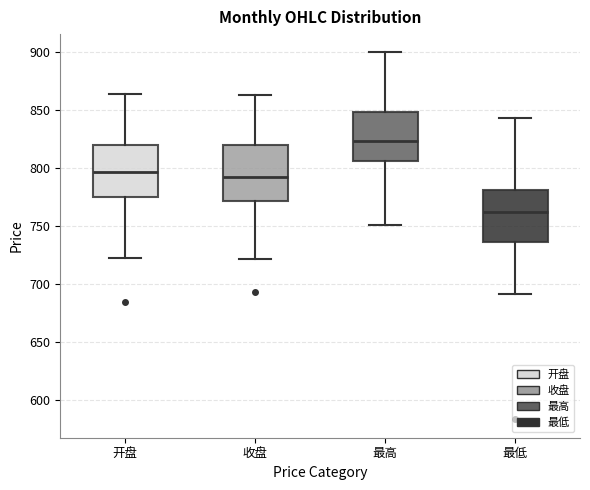

Which box's median line is the lowest?

最低